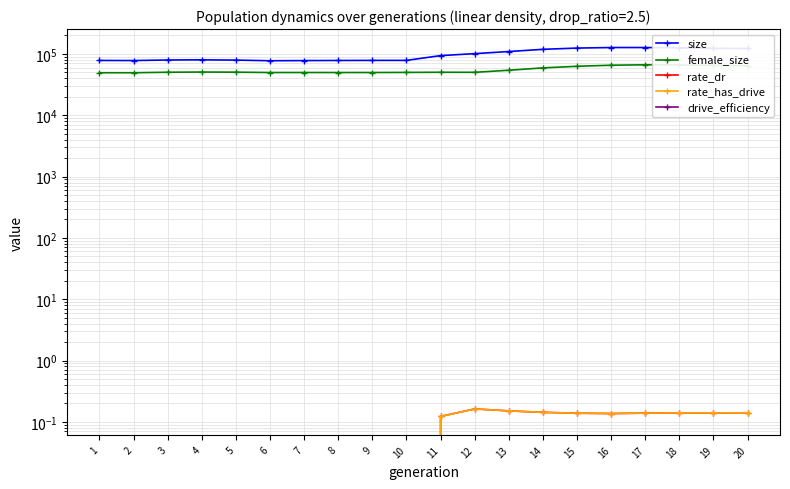

The female_size series shows 21443.0 at 16. True or false?

False